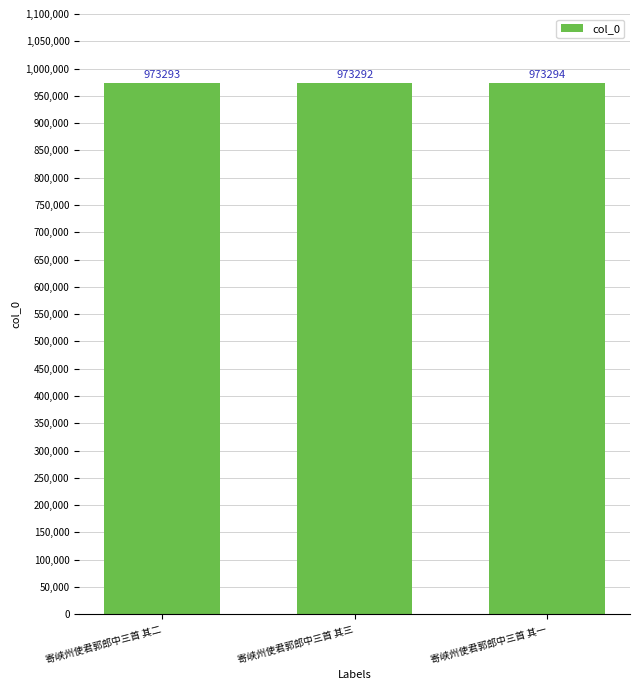

The value at 寄峡州使君郭郎中三首 其二 is 296587. True or false?

False